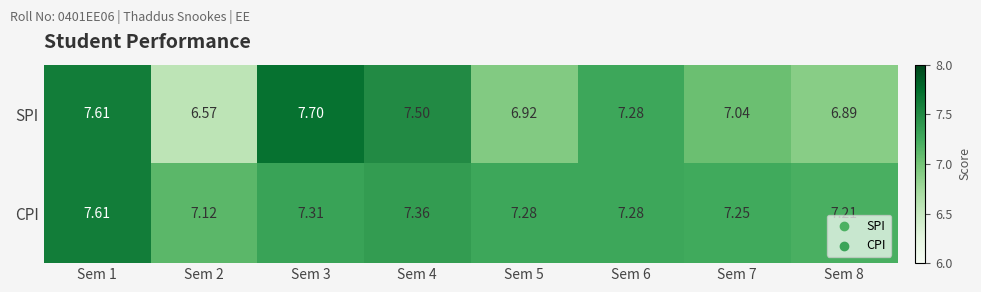

Which series changed the most between Sem 1 and Sem 5?

SPI